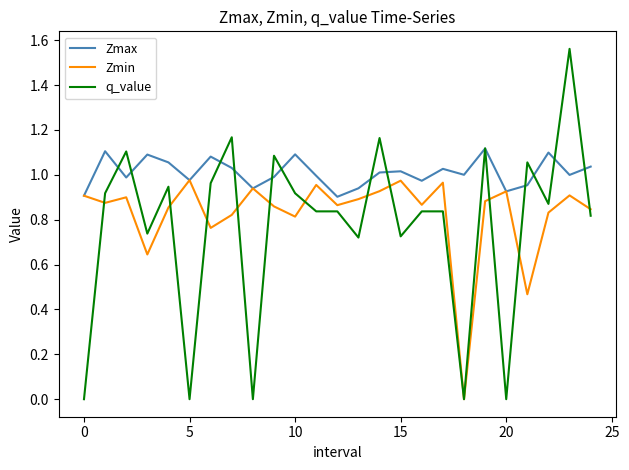

What is the sum of all Zmin values?

20.7